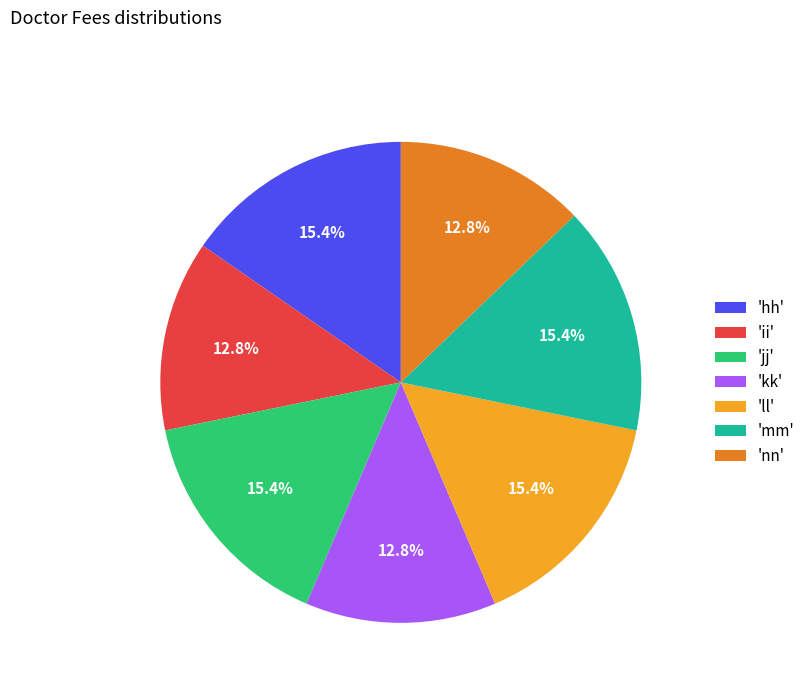

Is there a majority slice in this chart?

No